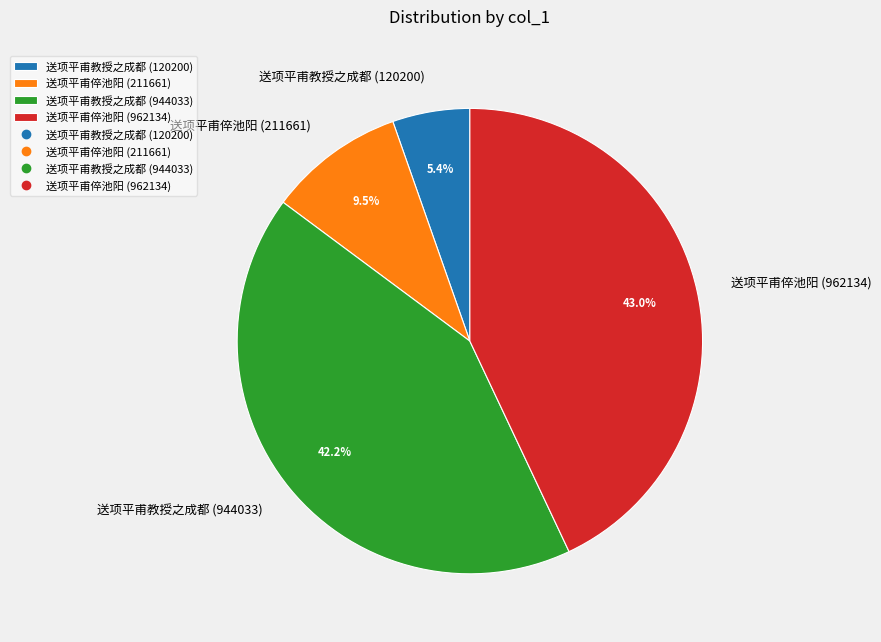

Between 送项平甫倅池阳 (211661) and 送项平甫教授之成都 (120200), which is larger?

送项平甫倅池阳 (211661)